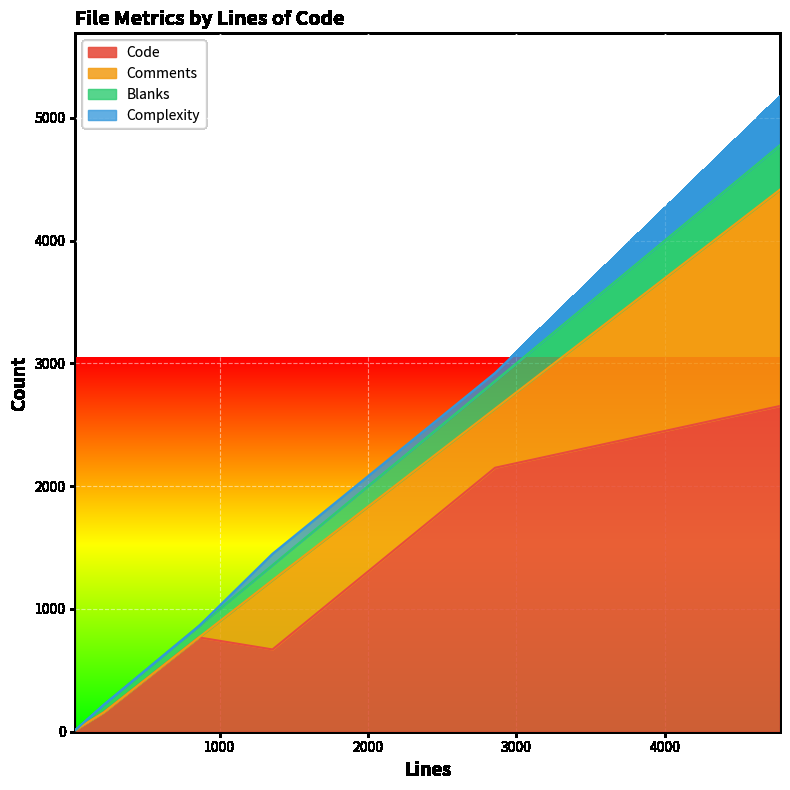

Does the chart display data point markers on the line(s)?

No